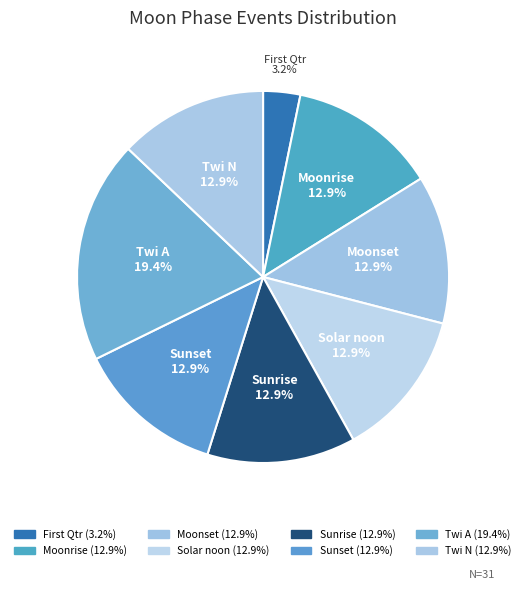

True or false: Twi N accounts for 19% of the total.

False